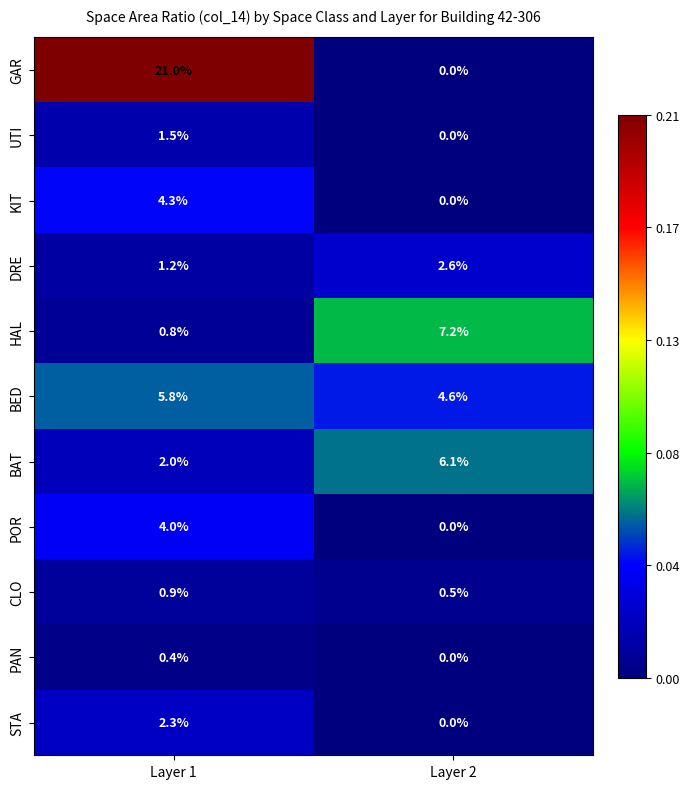

What is the greatest value displayed?

21.0